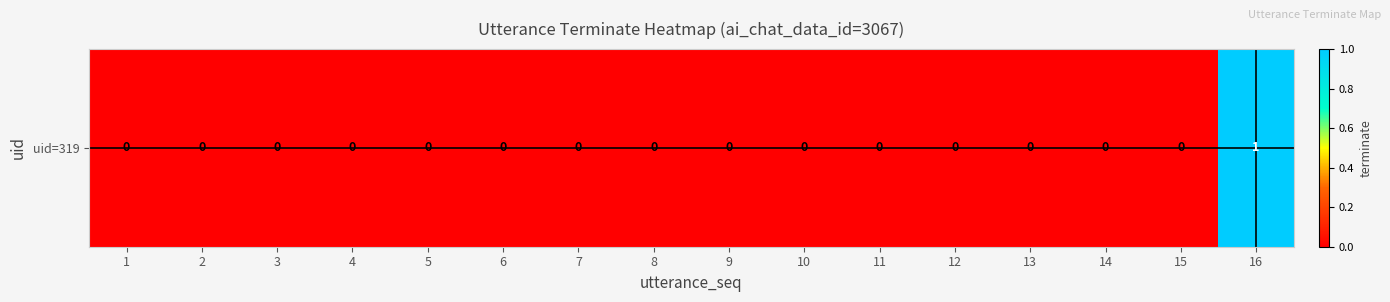

Reading right to left, extract all data points from this chart.

1	0	0	0	0	0	0	0	0	0	0	0	0	0	0	0